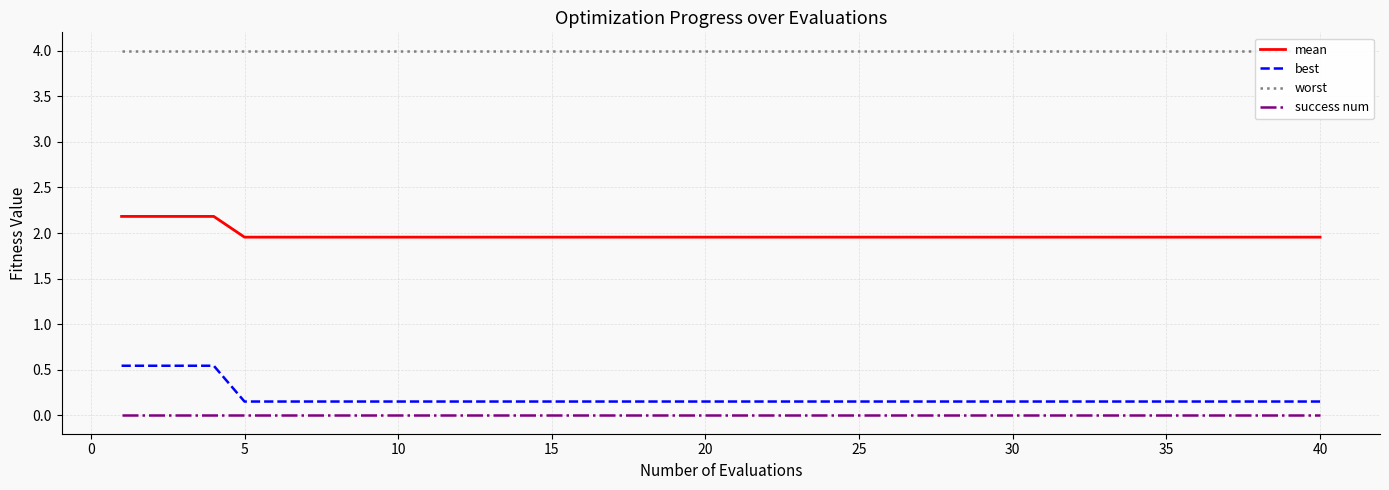

True or false: mean and best cross at least once.

False